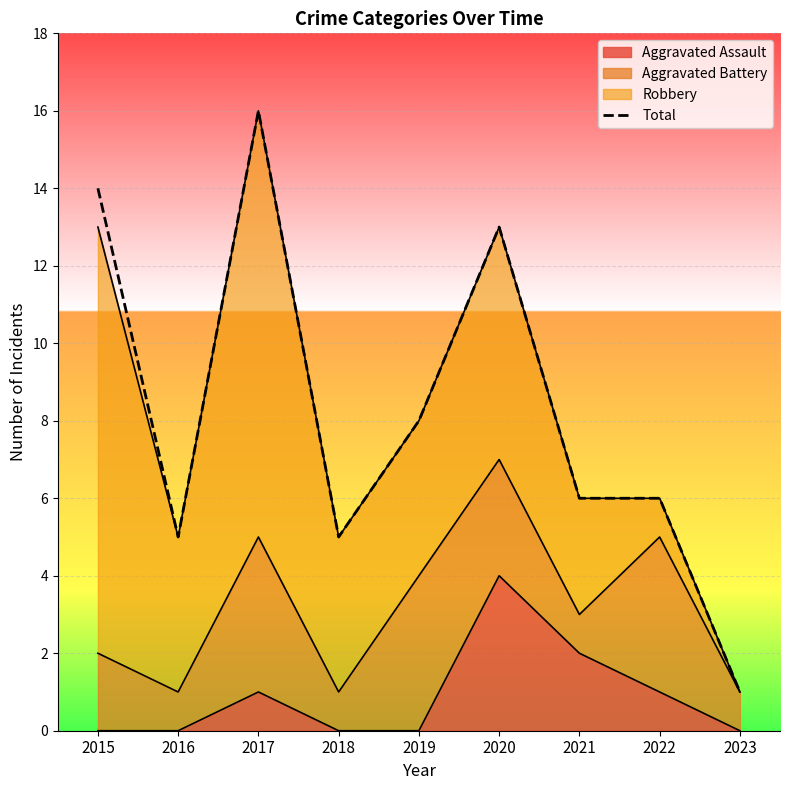

Which has a higher value, 2022 or 2015?

2015